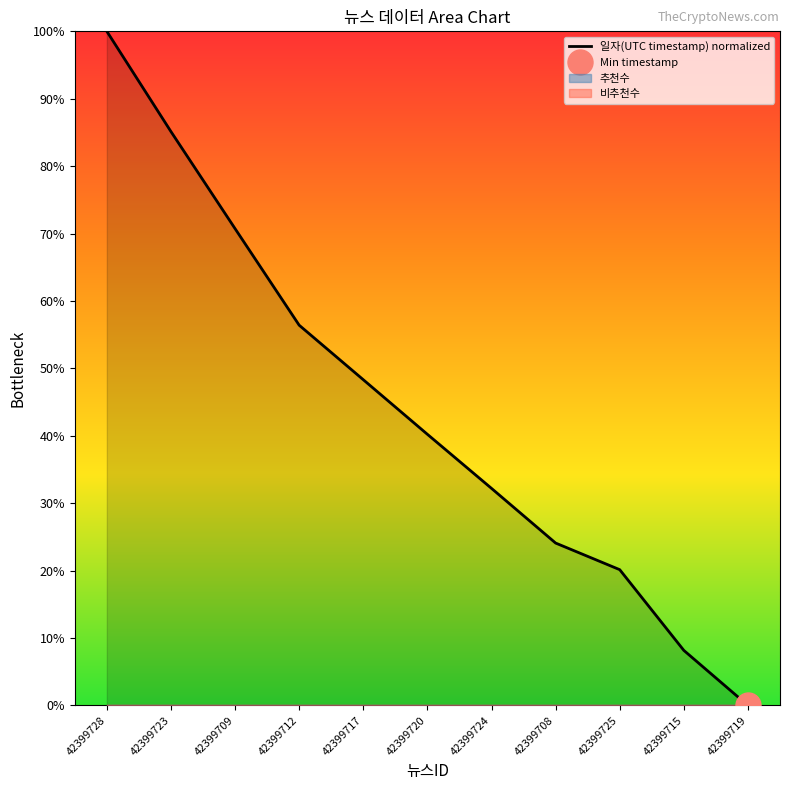

What position from the left is 42399728?

1